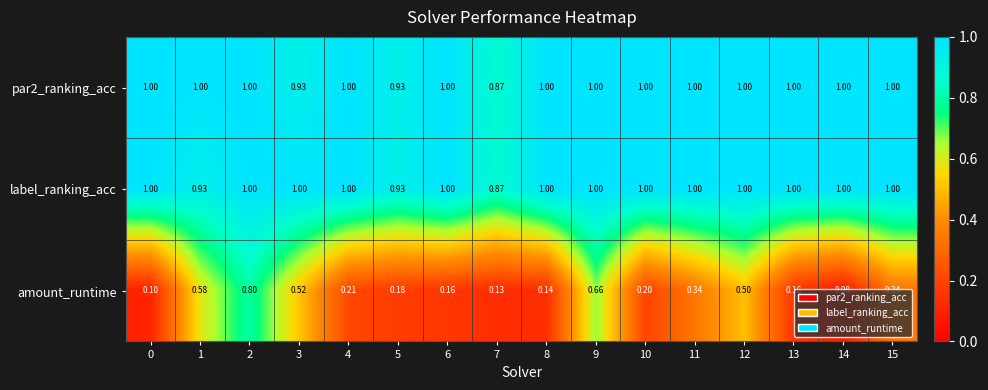

Between 5 and 15, which series saw the biggest shift?

amount_runtime